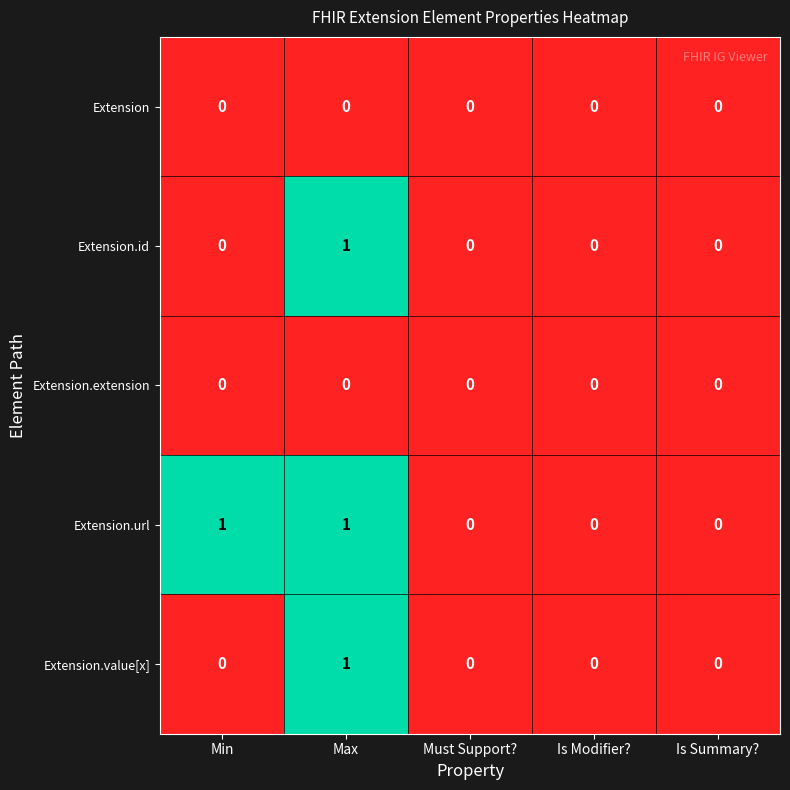

How many Extension.id values are between 0 and 1?

5